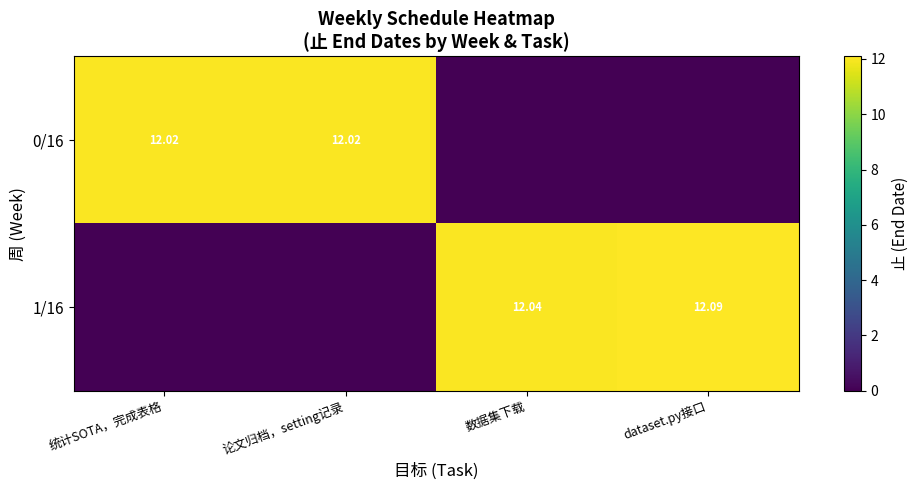

Rank the series by their average value, from lowest to highest.

0/16, 1/16